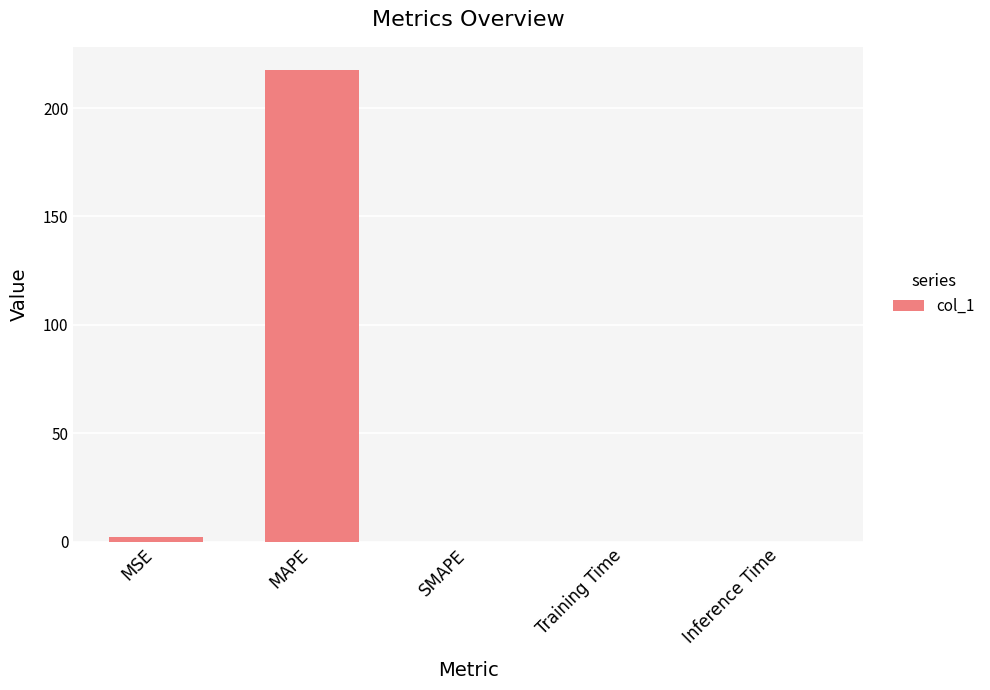

True or false: the data shows 0.0 at Inference Time.

True